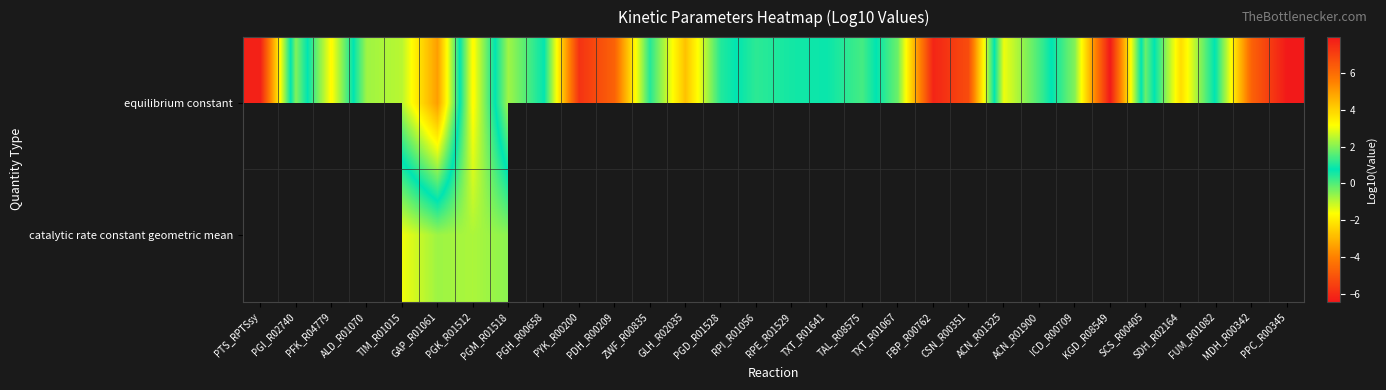

Which series changed the most between PGH_R00658 and TAL_R08575?

equilibrium constant